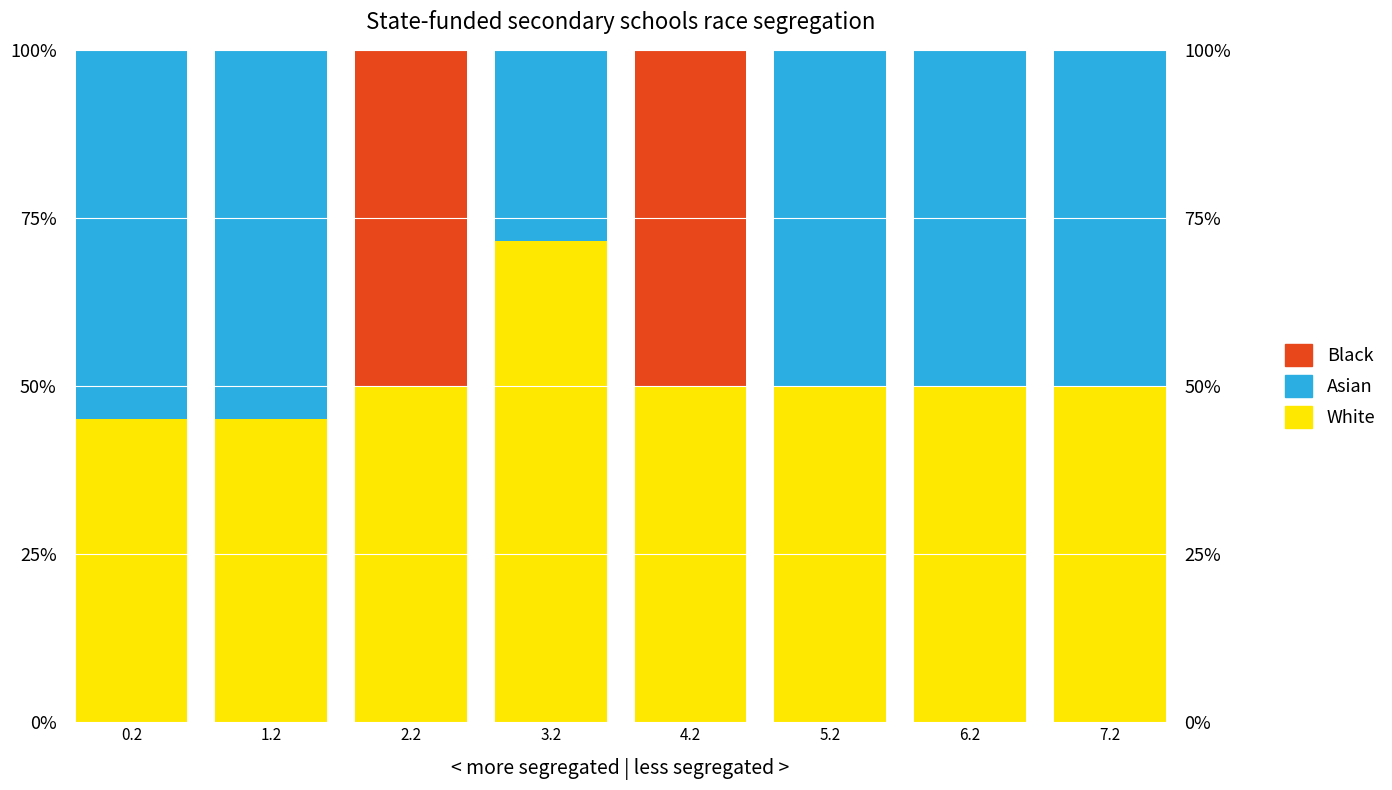

What is the greatest value displayed?

71.5